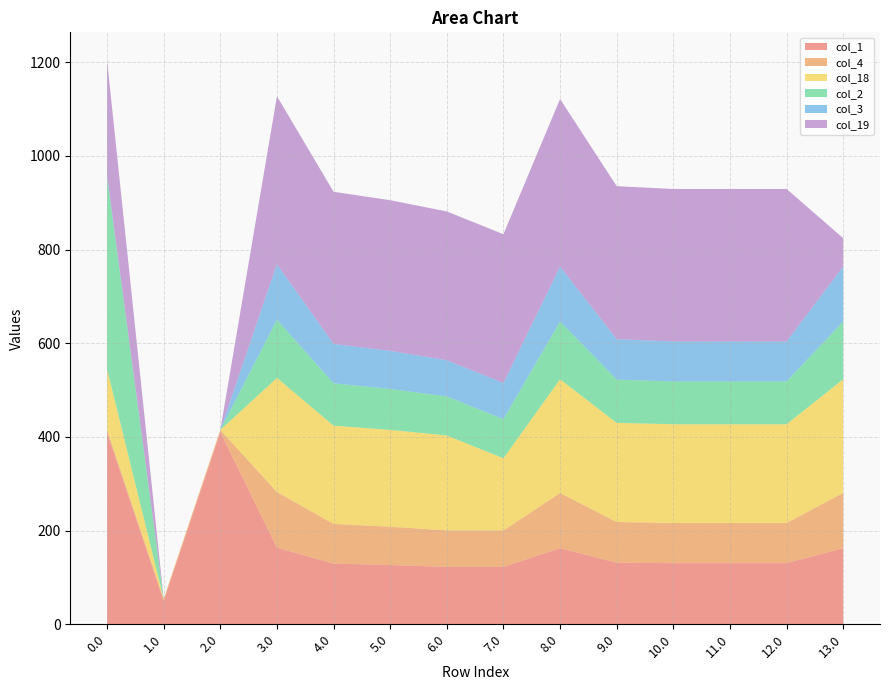

Reading left to right, extract all data points from this chart.

col_1: 0.0=410.0	1.0=49.5	2.0=410.0	3.0=163.5	4.0=129.5	5.0=126.5	6.0=122.5	7.0=122.5	8.0=162.5	9.0=131.5	10.0=130.5	11.0=130.5	12.0=130.5	13.0=162.5
col_4: 0.0=4.9	1.0=4.9	2.0=4.9	3.0=118.9	4.0=84.9	5.0=81.9	6.0=77.9	7.0=77.9	8.0=117.9	9.0=86.9	10.0=85.9	11.0=85.9	12.0=85.9	13.0=117.9
col_18: 0.0=129.6	1.0=0.0	2.0=0.0	3.0=243.6	4.0=209.6	5.0=206.6	6.0=202.6	7.0=154.1	8.0=242.6	9.0=211.6	10.0=210.6	11.0=210.6	12.0=210.6	13.0=242.6
col_2: 0.0=410.0	1.0=0.0	2.0=0.0	3.0=124.3	4.0=90.3	5.0=87.3	6.0=83.3	7.0=83.3	8.0=123.3	9.0=92.3	10.0=91.3	11.0=91.3	12.0=91.3	13.0=123.3
col_3: 0.0=4.4	1.0=0.0	2.0=0.0	3.0=118.4	4.0=84.4	5.0=81.4	6.0=77.4	7.0=77.4	8.0=117.4	9.0=86.4	10.0=85.4	11.0=85.4	12.0=85.4	13.0=117.4
col_19: 0.0=244.5	1.0=0.0	2.0=0.0	3.0=358.5	4.0=324.5	5.0=321.5	6.0=317.5	7.0=317.5	8.0=357.5	9.0=326.5	10.0=325.5	11.0=325.5	12.0=325.5	13.0=60.5